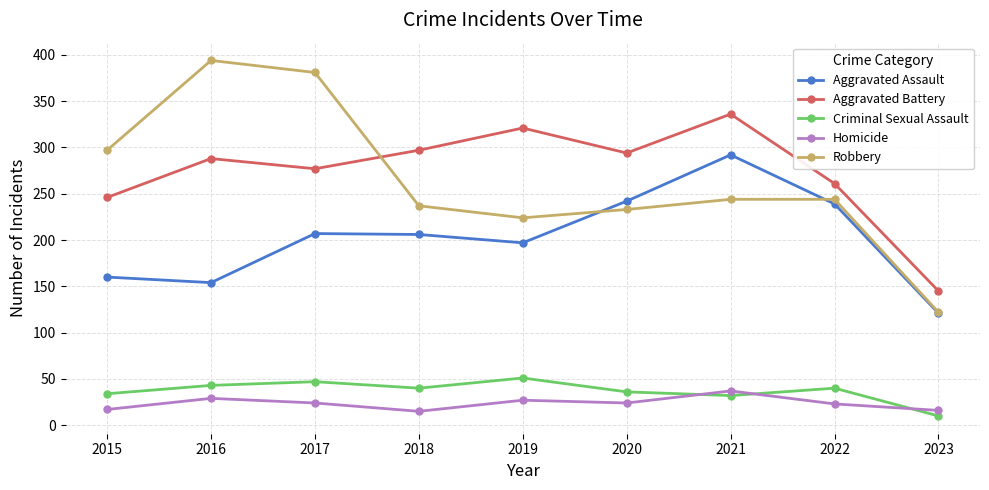

True or false: Criminal Sexual Assault has more than 2 points higher than both neighbors.

True